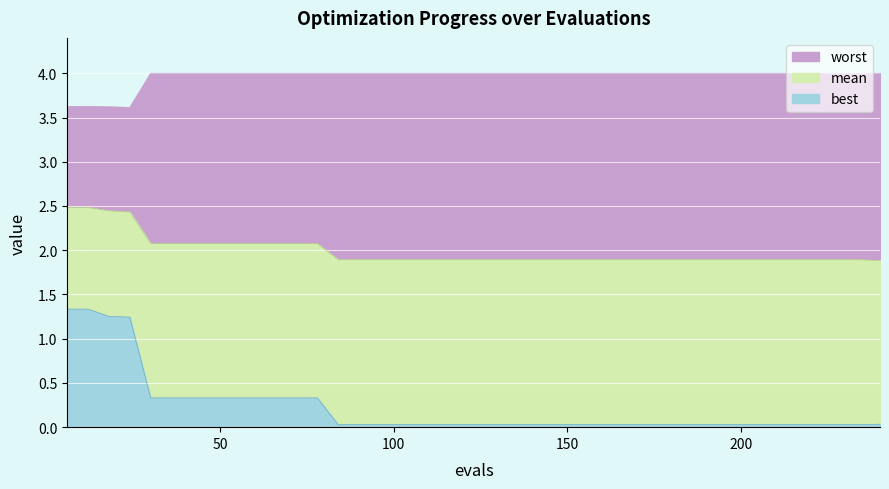

Count the mean values in the range 1 to 2.

27